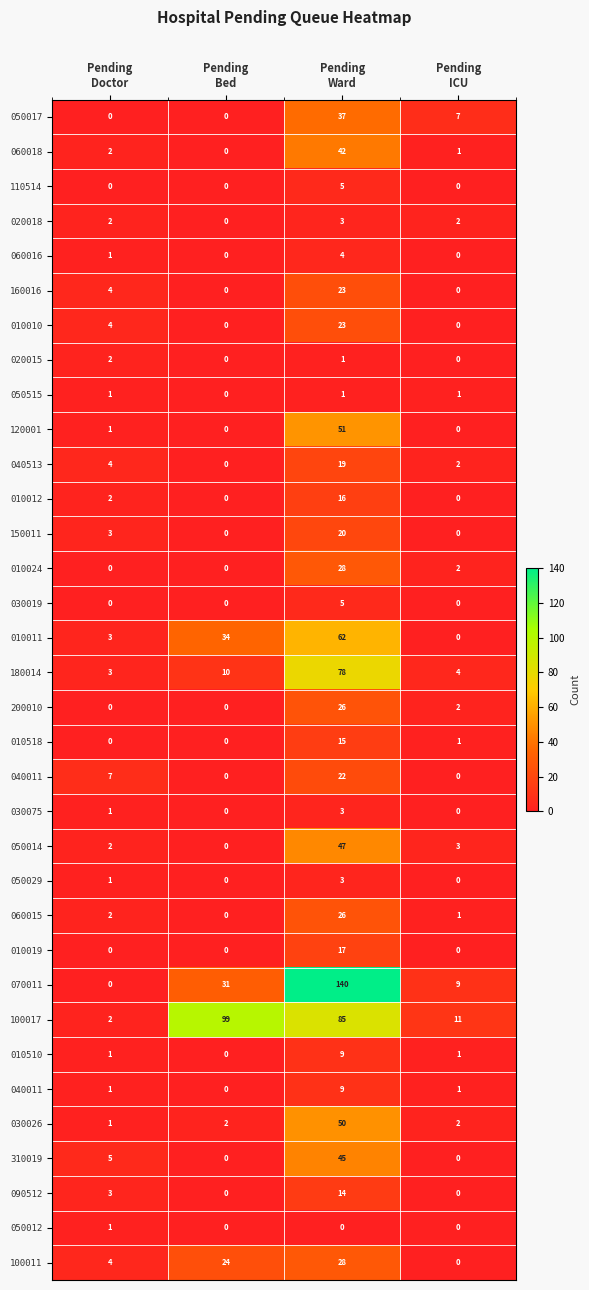

Count the number of categories in the chart.

4